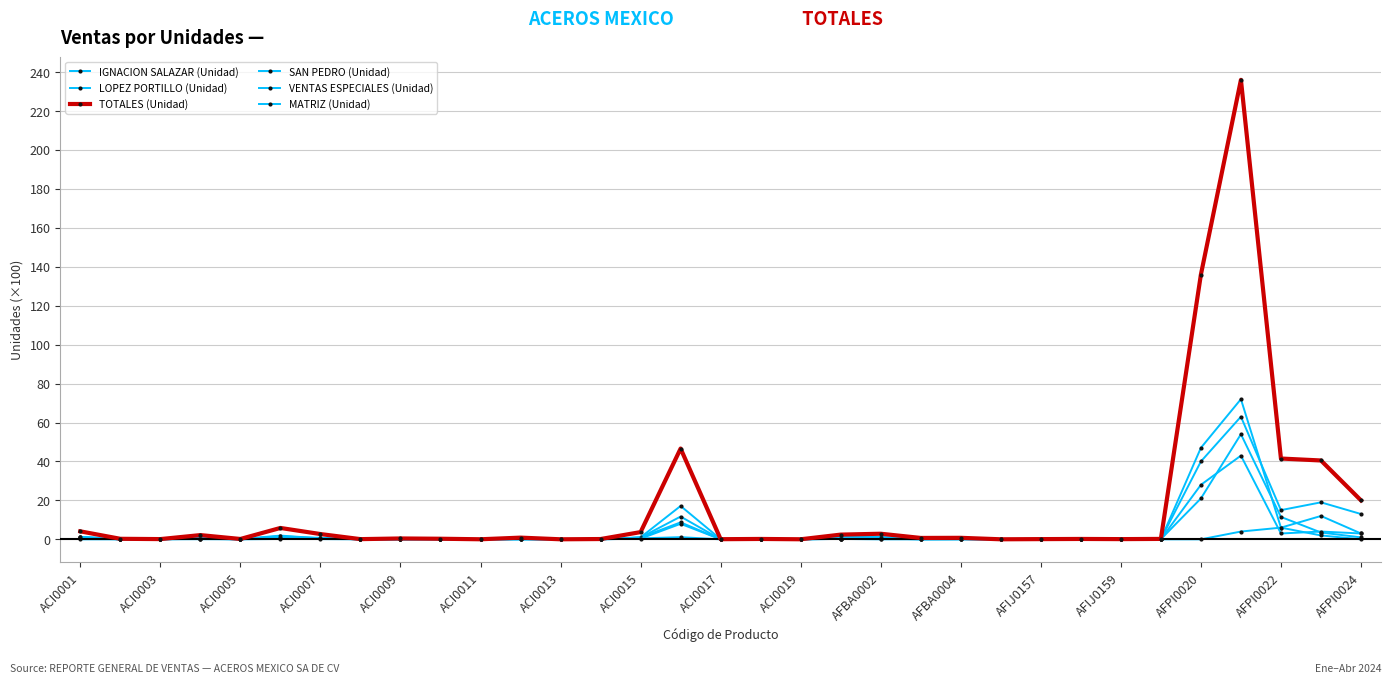

Count the number of data series in this chart.

6